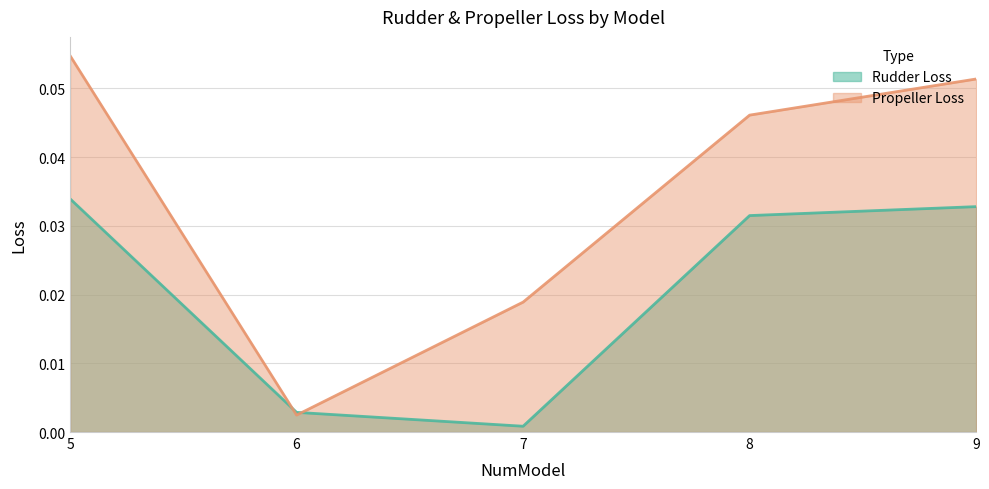

Which series has the largest range (max minus min)?

Propeller Loss